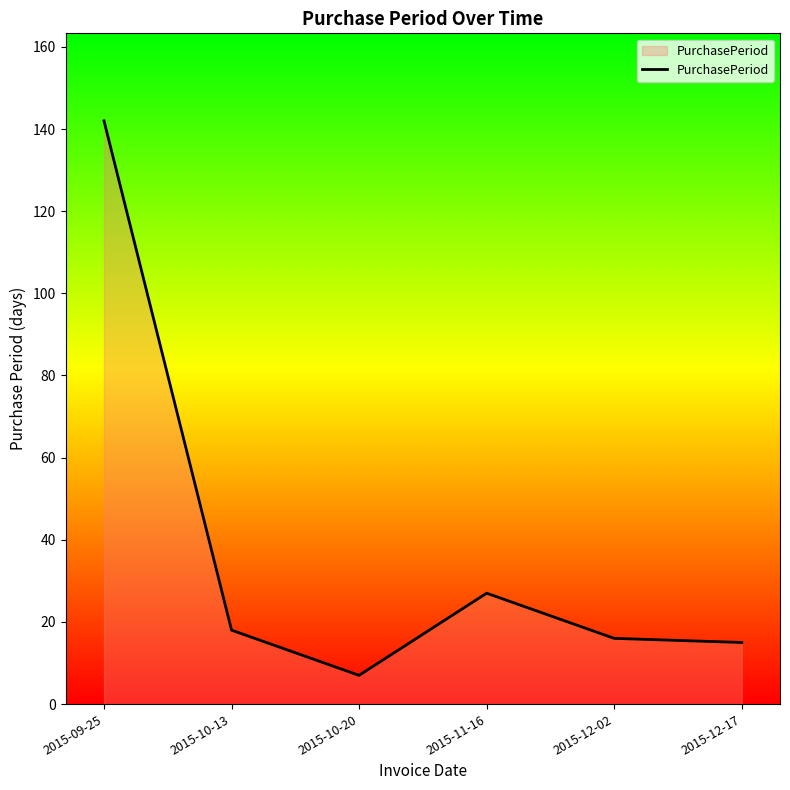

What is the average value?

38